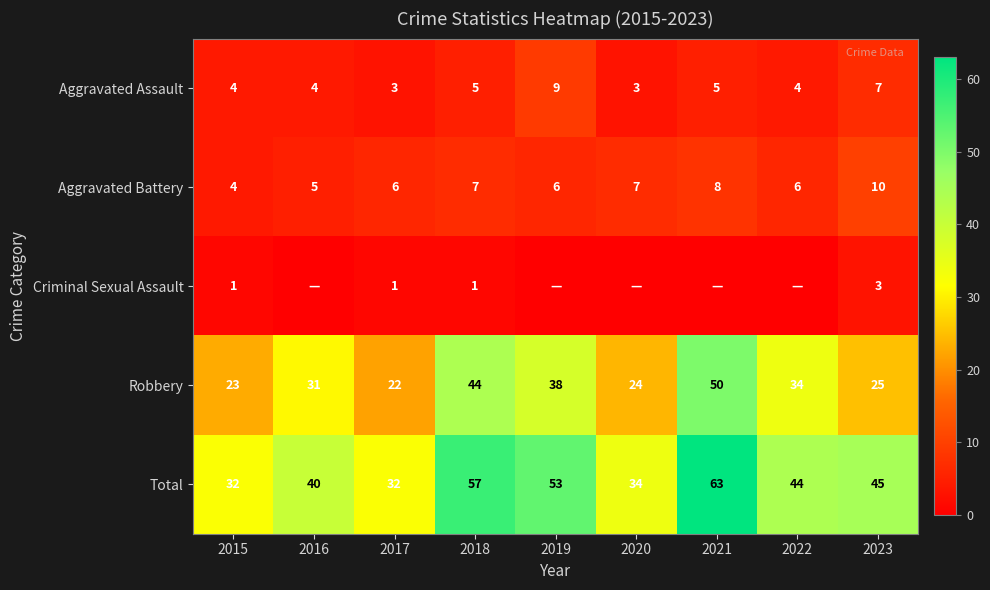

What is the sum of the Robbery values at 2019 and 2023?

63